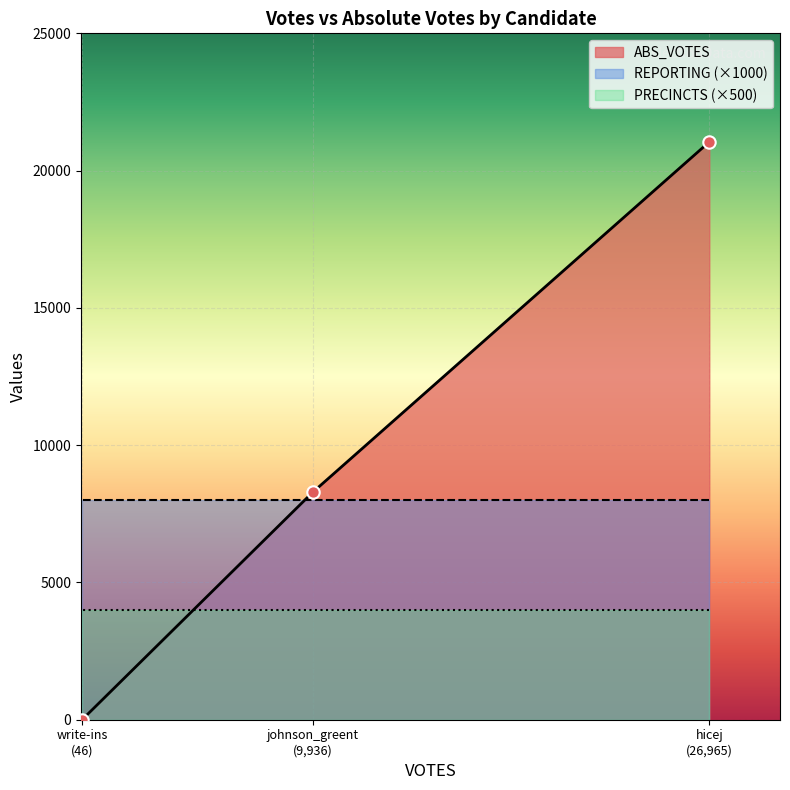

Is the value of REPORTING at hicej greater than the value of ABS_VOTES at hicej?

No